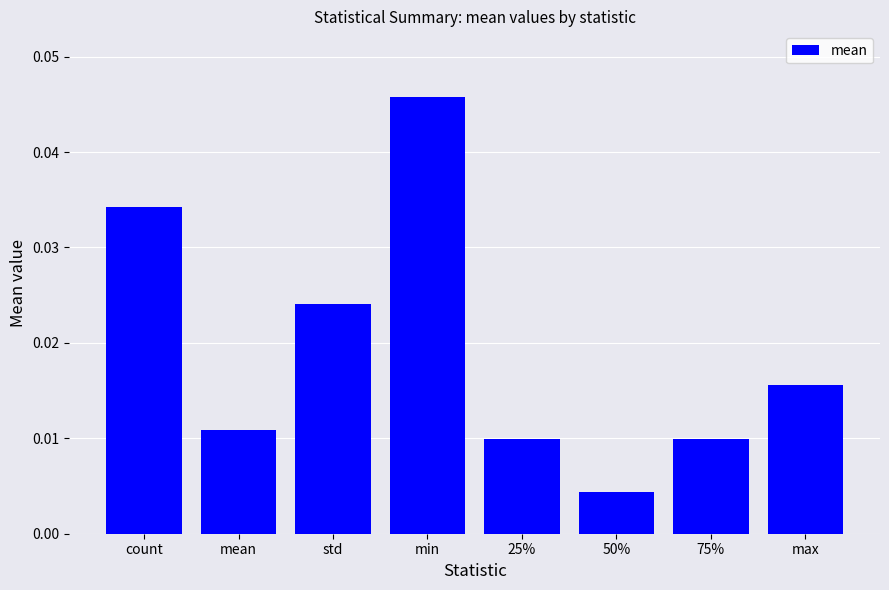

Which has a higher value, max or 50%?

max